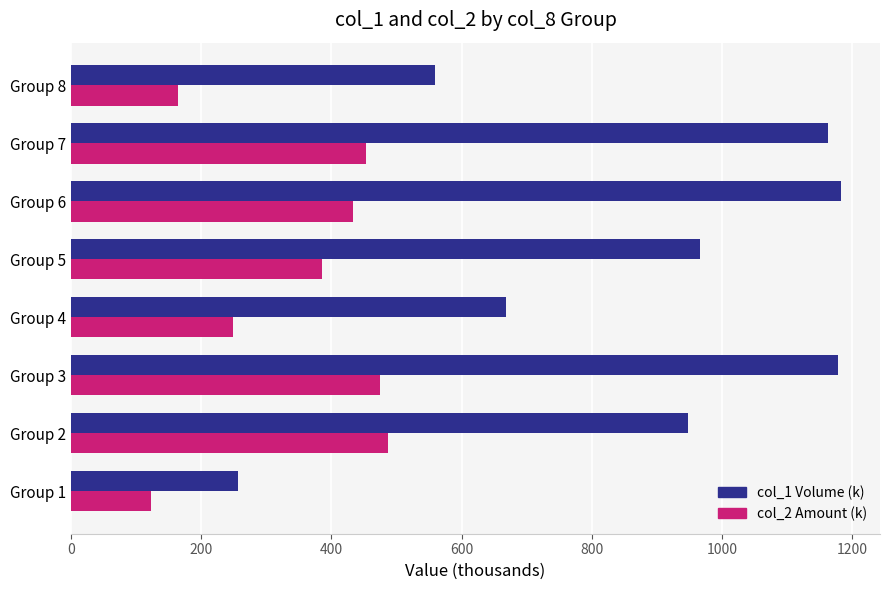

What is the difference between the highest and lowest values at Group 1?

132.7